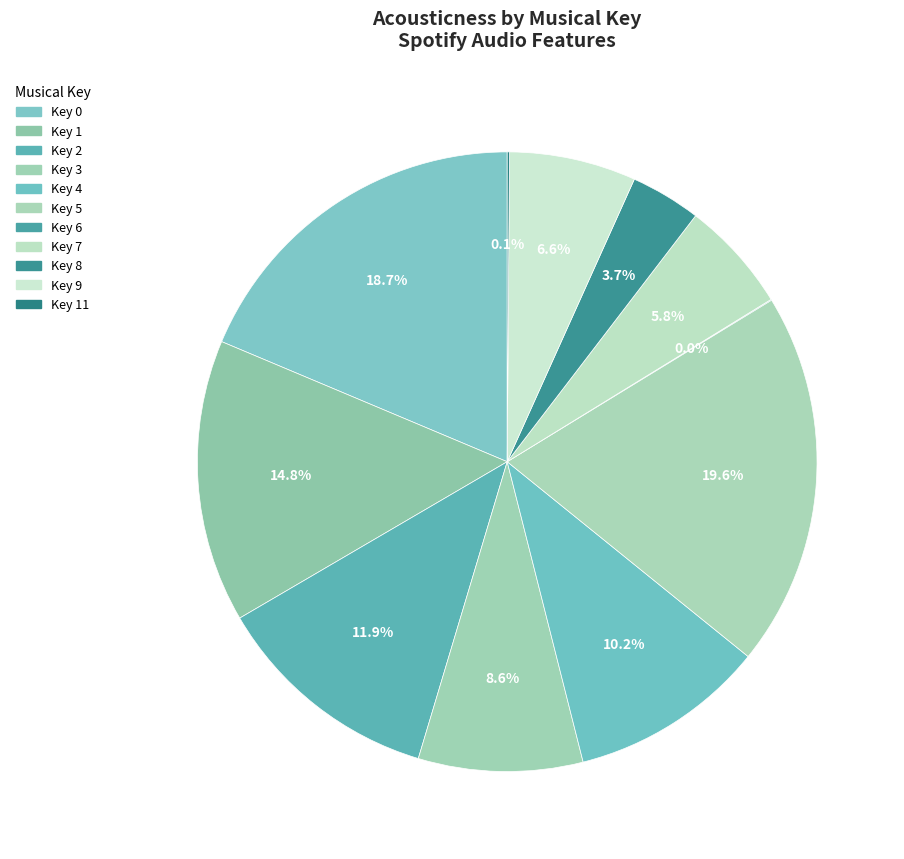

Count the number of slices in the pie.

11